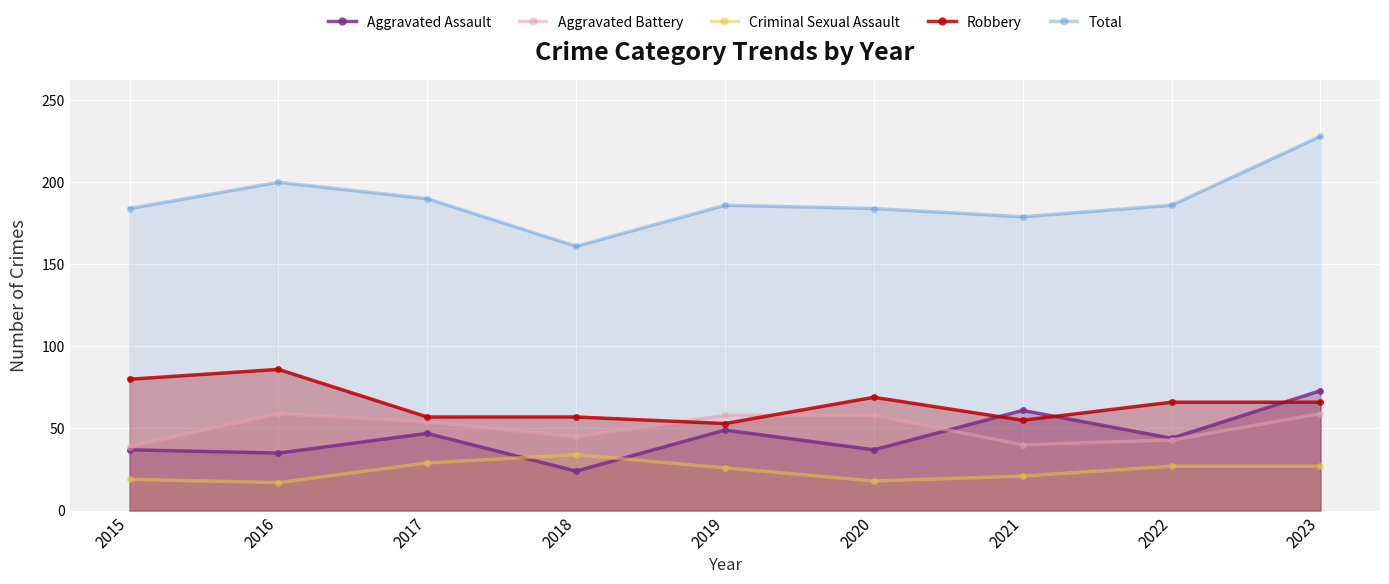

At which label is Criminal Sexual Assault closest to 25?

2019